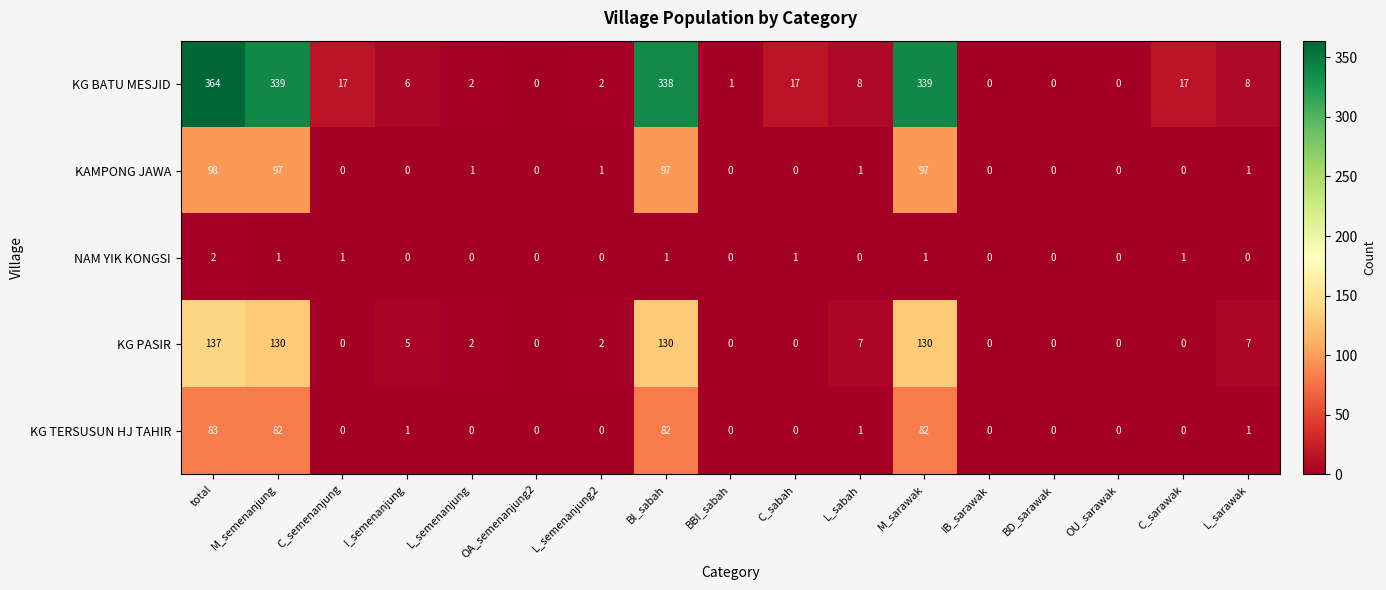

How many series are shown in this chart?

5